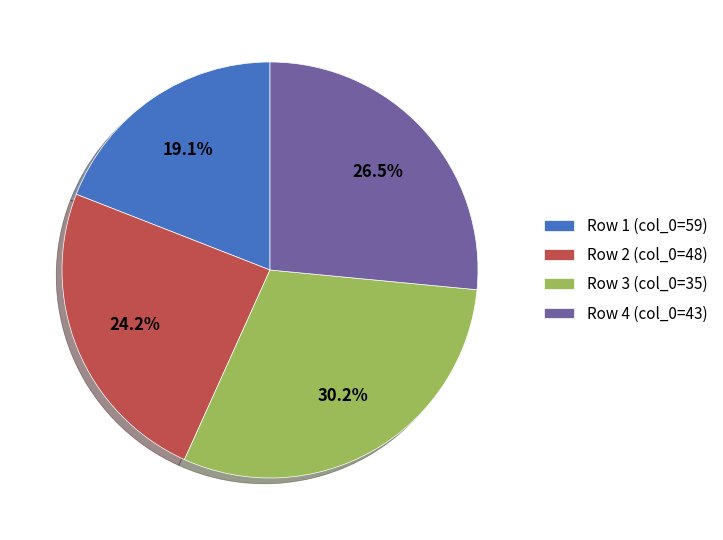

Does any single category account for the majority?

No